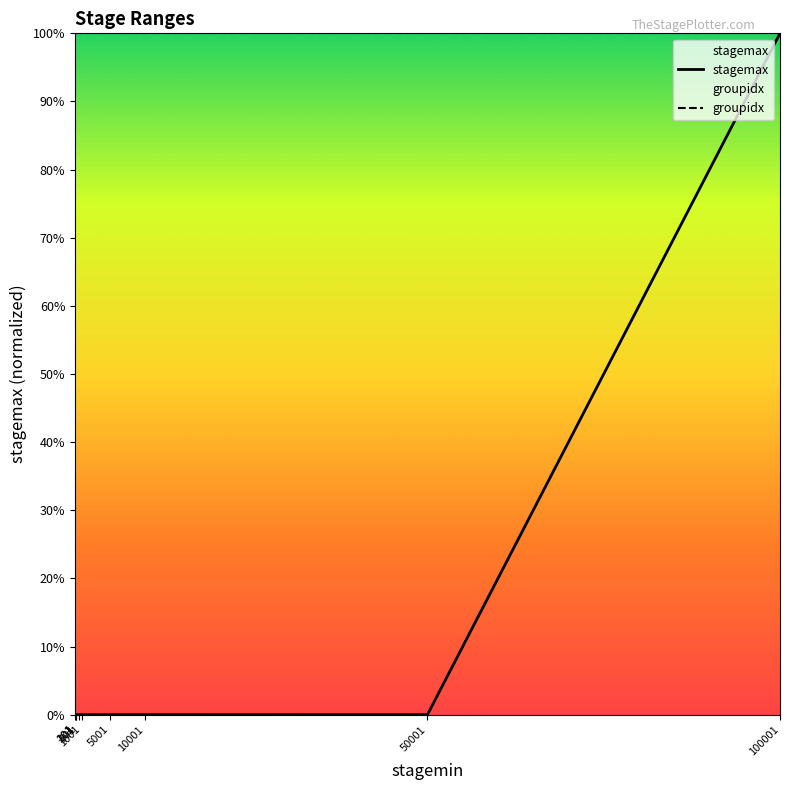

List the series in order of their peak value, lowest first.

stagemax, groupidx